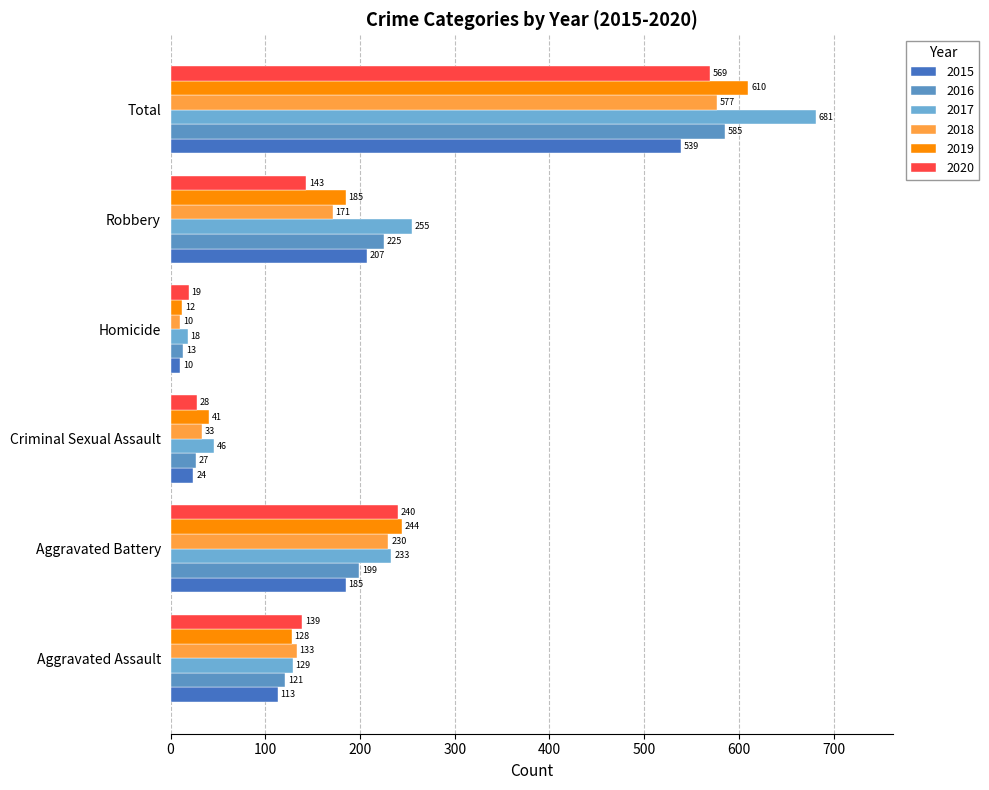

Reading left to right, what are all the values shown in this chart?

2015: 113	185	24	10	207	539
2016: 121	199	27	13	225	585
2017: 129	233	46	18	255	681
2018: 133	230	33	10	171	577
2019: 128	244	41	12	185	610
2020: 139	240	28	19	143	569